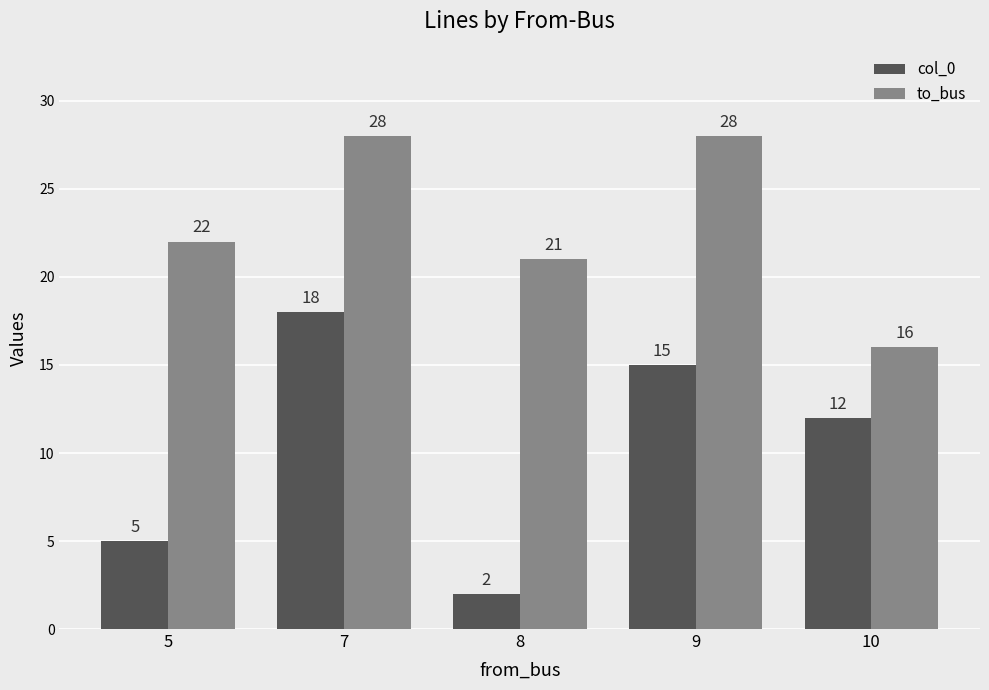

At which label does col_0 reach its peak?

7